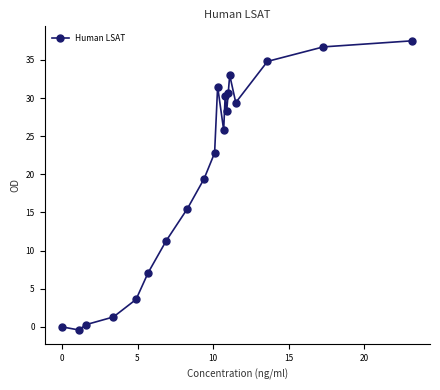

What is the value of the 11th point from the left?

31.5